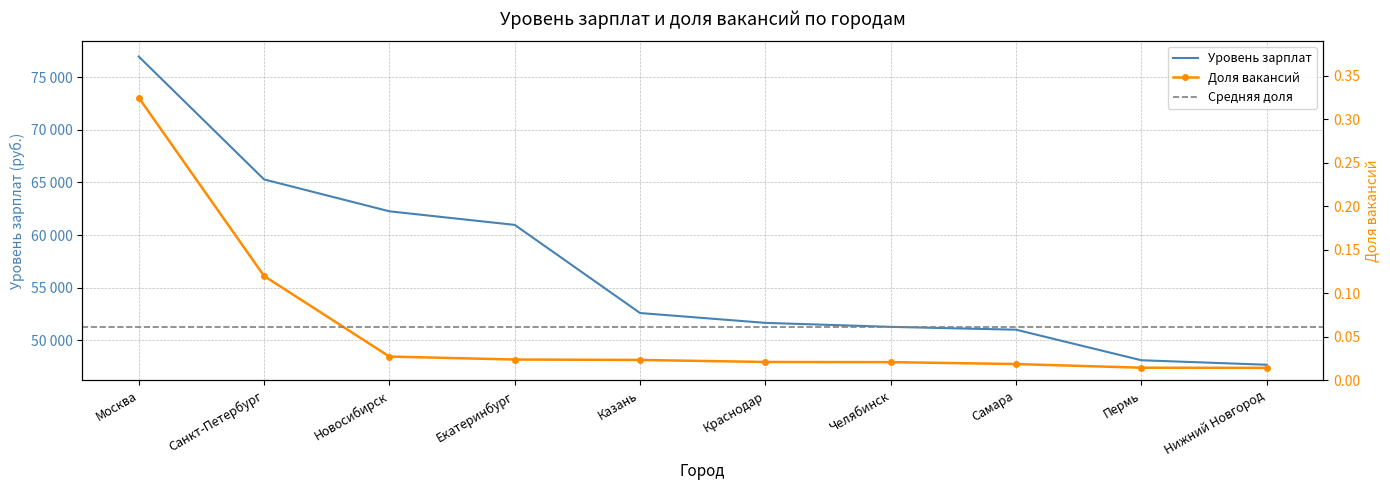

At which label does Уровень зарплат first exceed 52580?

Москва